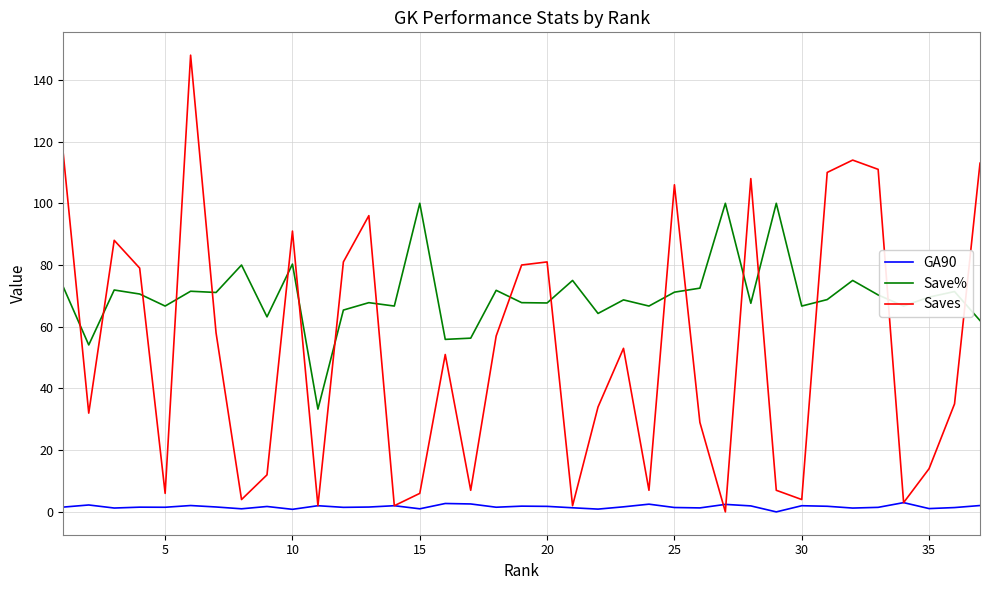

What is the minimum value for Save%?

33.3